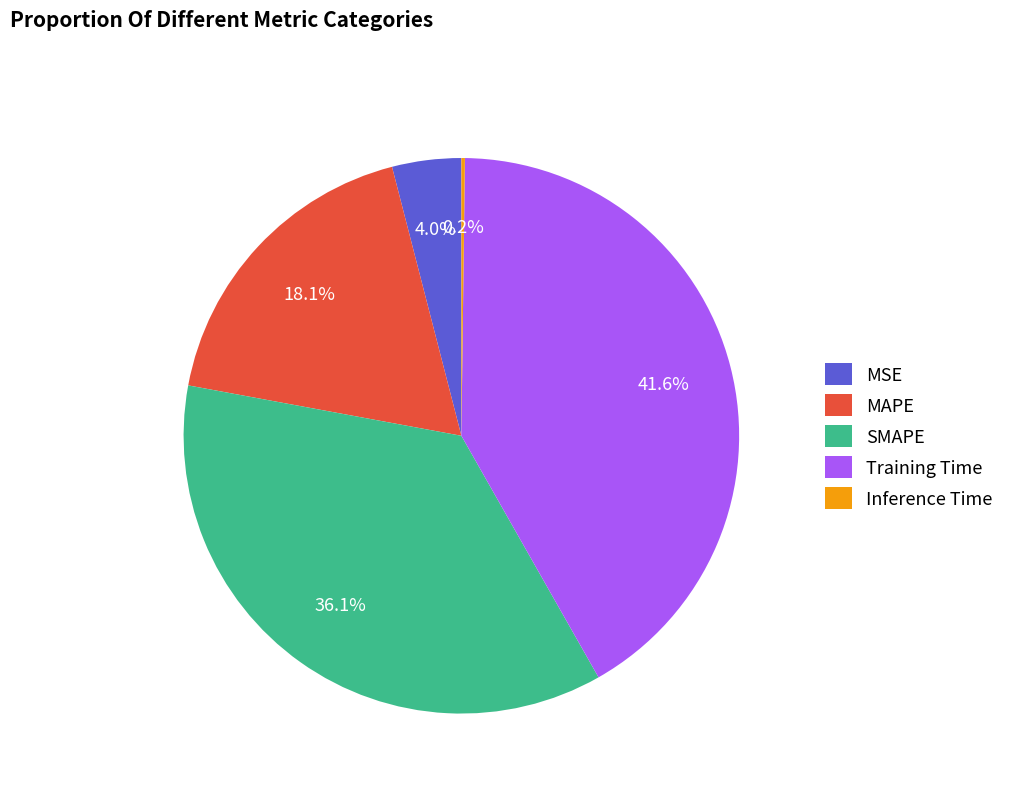

To the nearest percent, what is the difference between the largest and smallest slice percentages?

41%